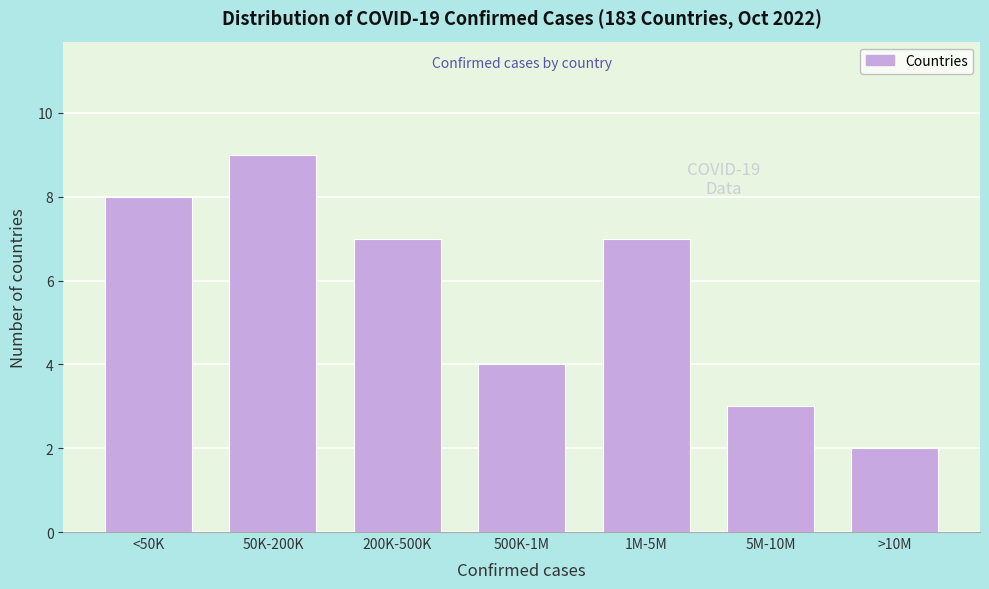

Reading right to left, list all the values displayed in this chart.

2	3	7	4	7	9	8